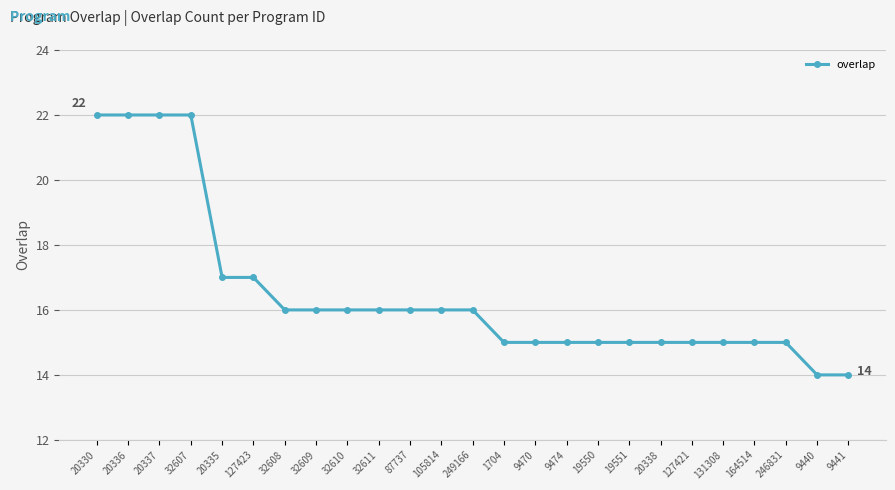

Approximately how many times larger is the value at 105814 compared to 9440?

1.1